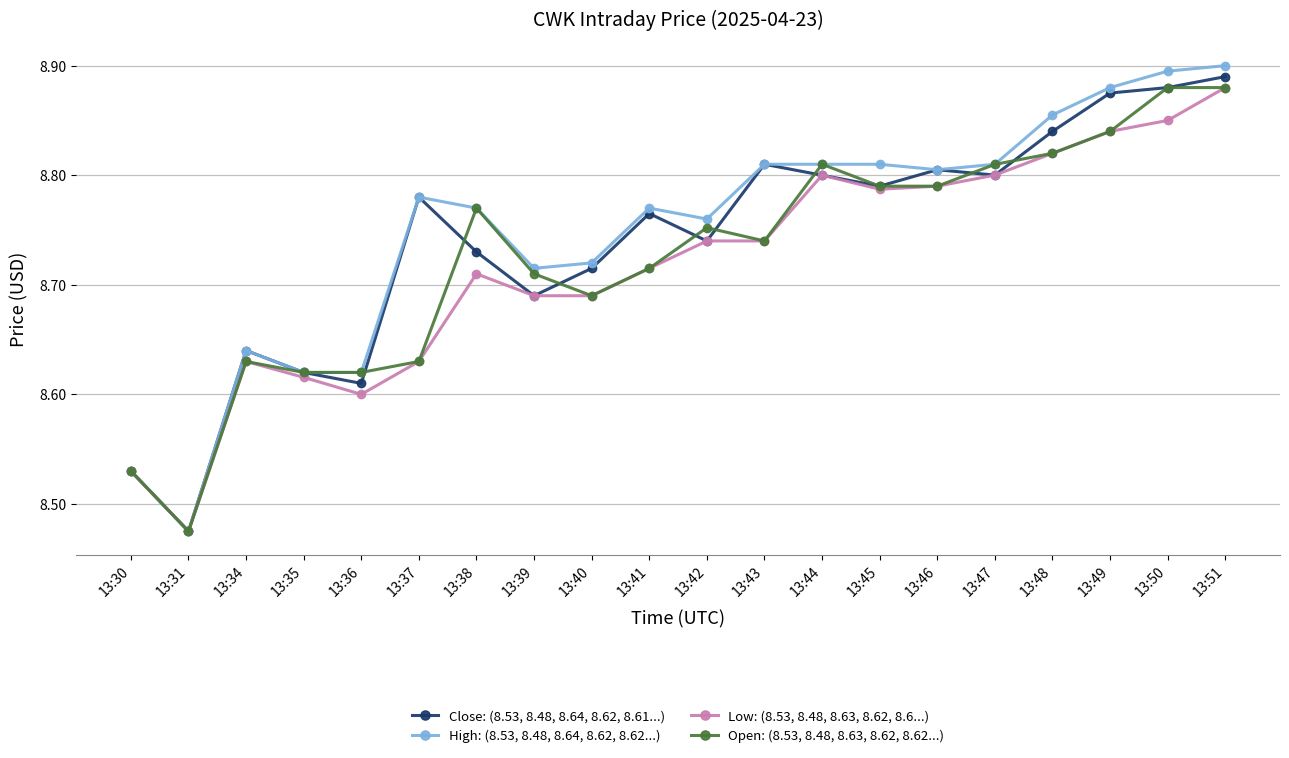

Is the value of Open: (8.53, 8.48, 8.63, 8.62, 8.62...) at 13:31 greater than the value of Low: (8.53, 8.48, 8.63, 8.62, 8.6...) at 13:51?

No